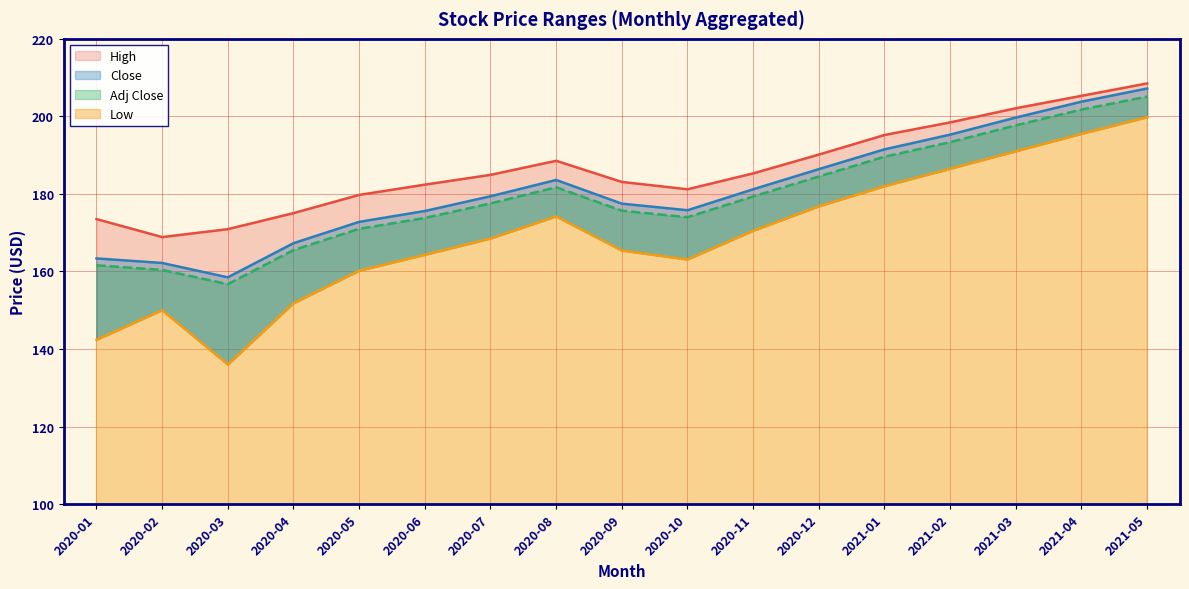

What is the difference between the maximum and minimum values in the Adj Close series?

48.4